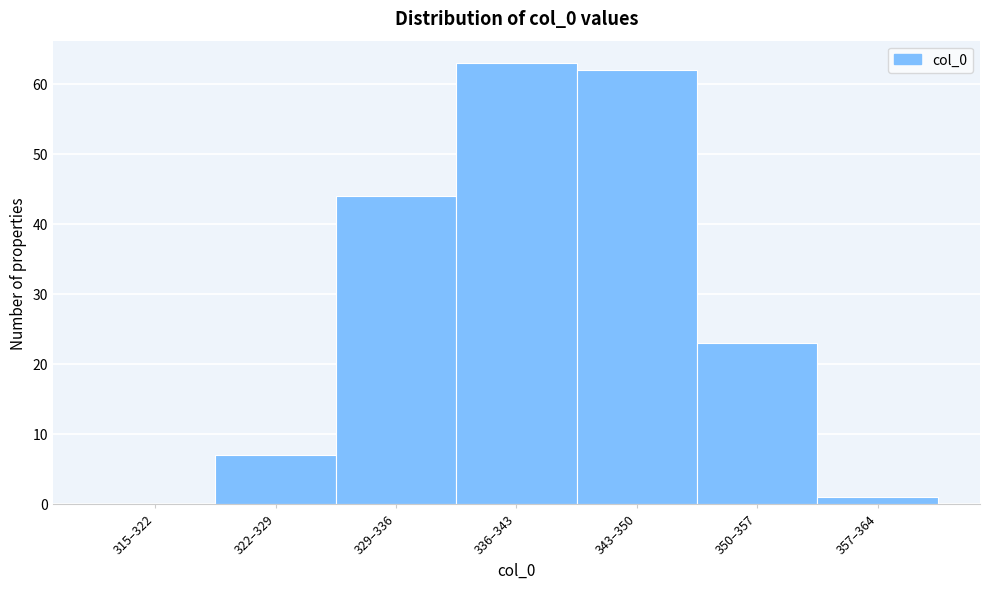

Reading left to right, extract all data points from this chart.

315–322=0	322–329=7	329–336=44	336–343=63	343–350=62	350–357=23	357–364=1